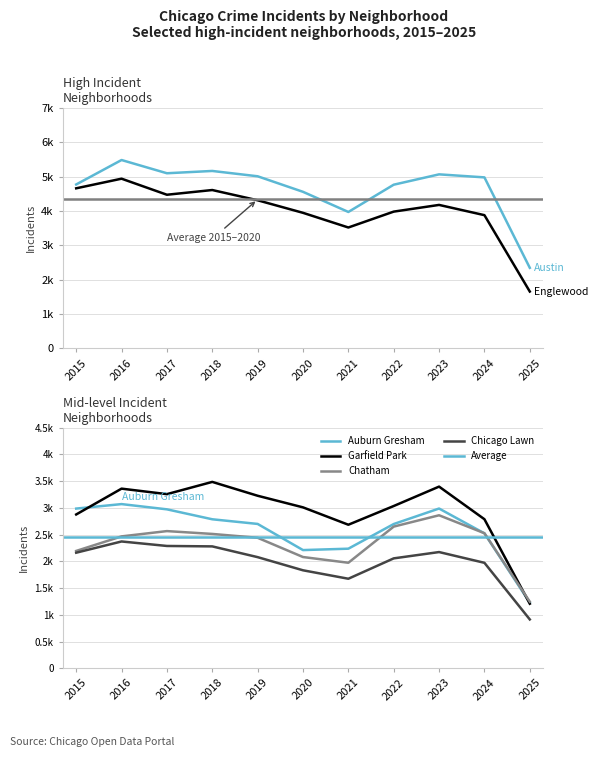

At which category is the sum across all series the highest?

2016